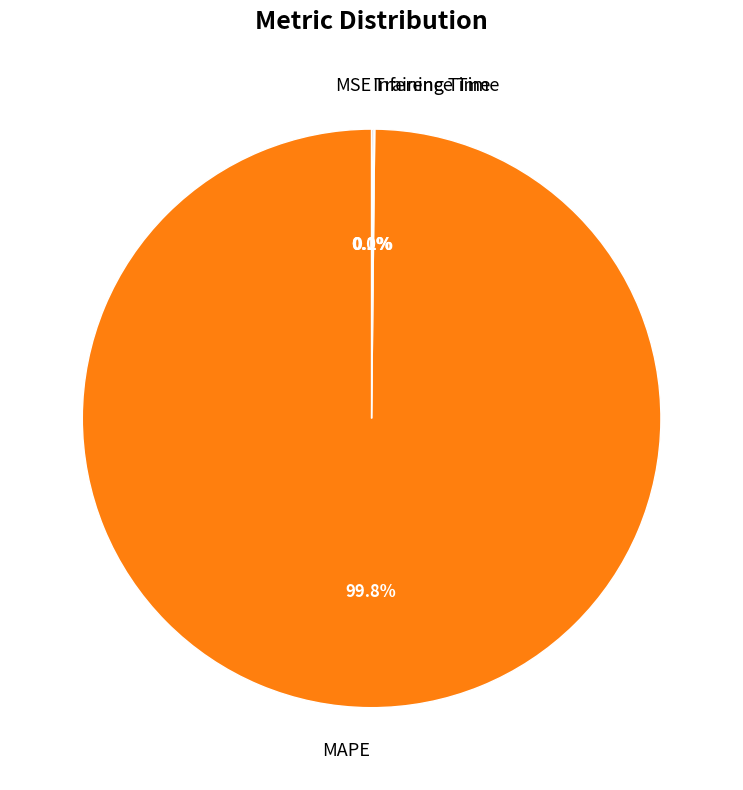

To the nearest percent, what is the difference between the largest and smallest slice percentages?

100%